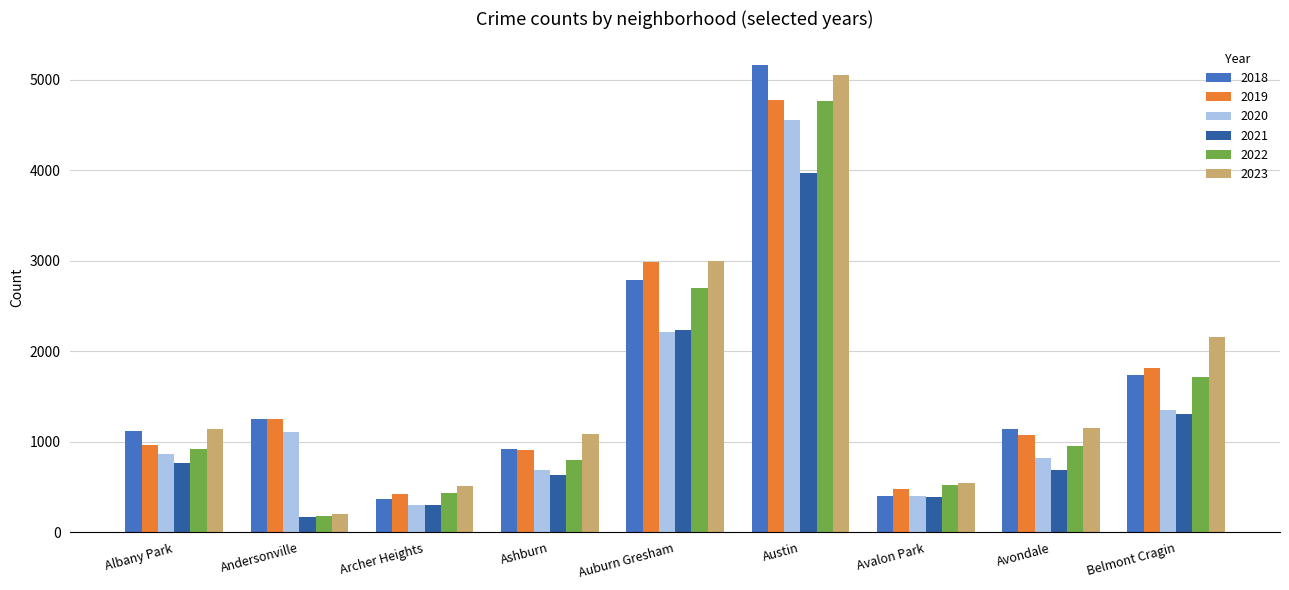

What is the smallest value displayed?

171